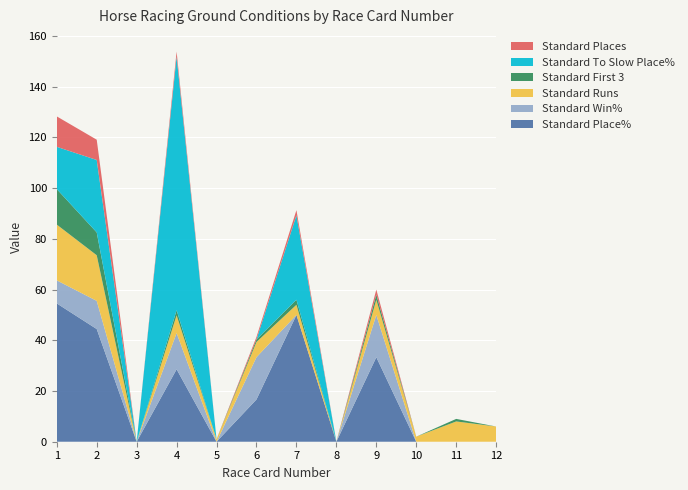

Reading left to right, extract all data points from this chart.

Standard Place%: 54.5	44.4	0.0	28.6	0.0	16.7	50.0	0.0	33.3	0.0	0.0	0.0
Standard Win%: 9.1	11.1	0.0	14.3	0.0	16.7	0.0	0.0	16.7	0.0	0.0	0.0
Standard Runs: 22.0	18.0	0.0	7.0	1.0	6.0	4.0	0.0	6.0	2.0	8.0	6.0
Standard First 3: 14.0	9.0	0.0	2.0	0.0	1.0	2.0	0.0	2.0	0.0	1.0	0.0
Standard To Slow Place%: 16.7	28.6	0.0	100.0	0.0	0.0	33.3	0.0	0.0	0.0	0.0	0.0
Standard Places: 12.0	8.0	0.0	2.0	0.0	1.0	2.0	0.0	2.0	0.0	0.0	0.0